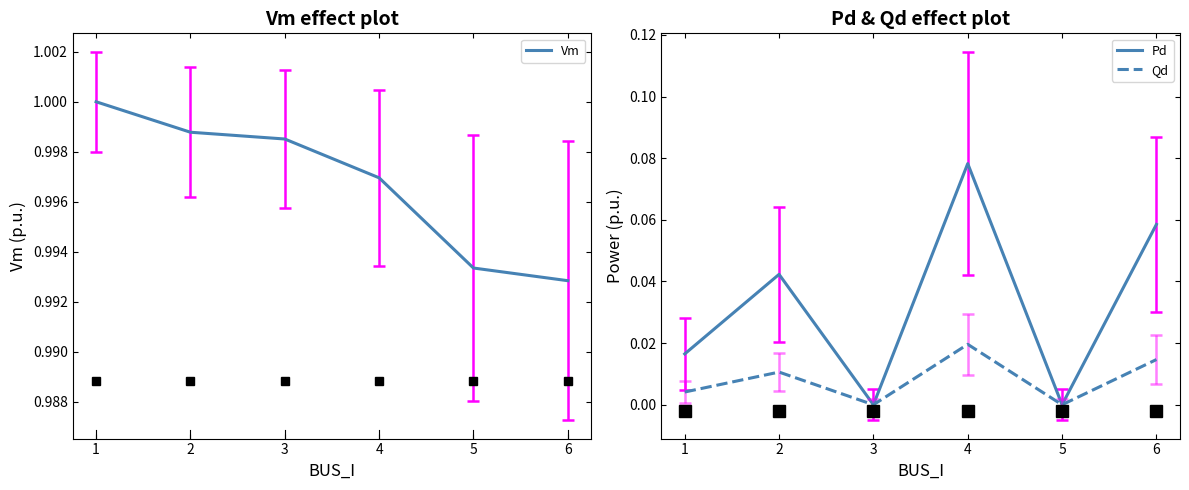

True or false: Vm and Pd cross at least once.

False